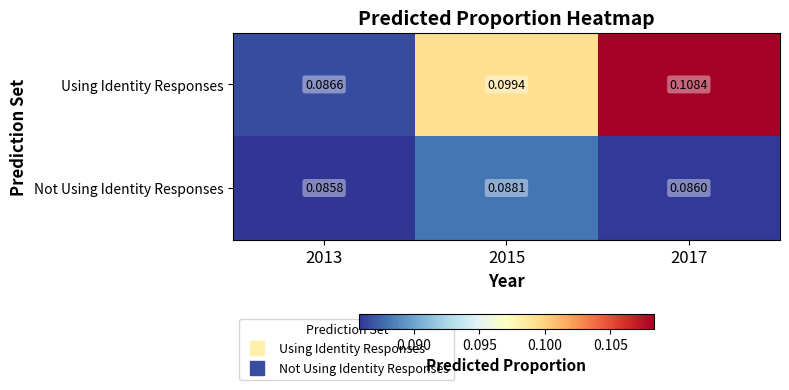

Which series has the widest spread of values?

Using Identity Responses